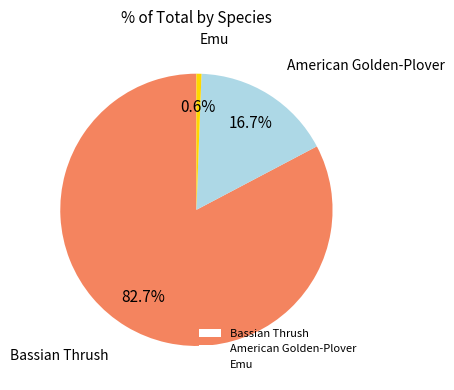

Approximately how many times larger is the value at American Golden-Plover compared to Emu?

27.9